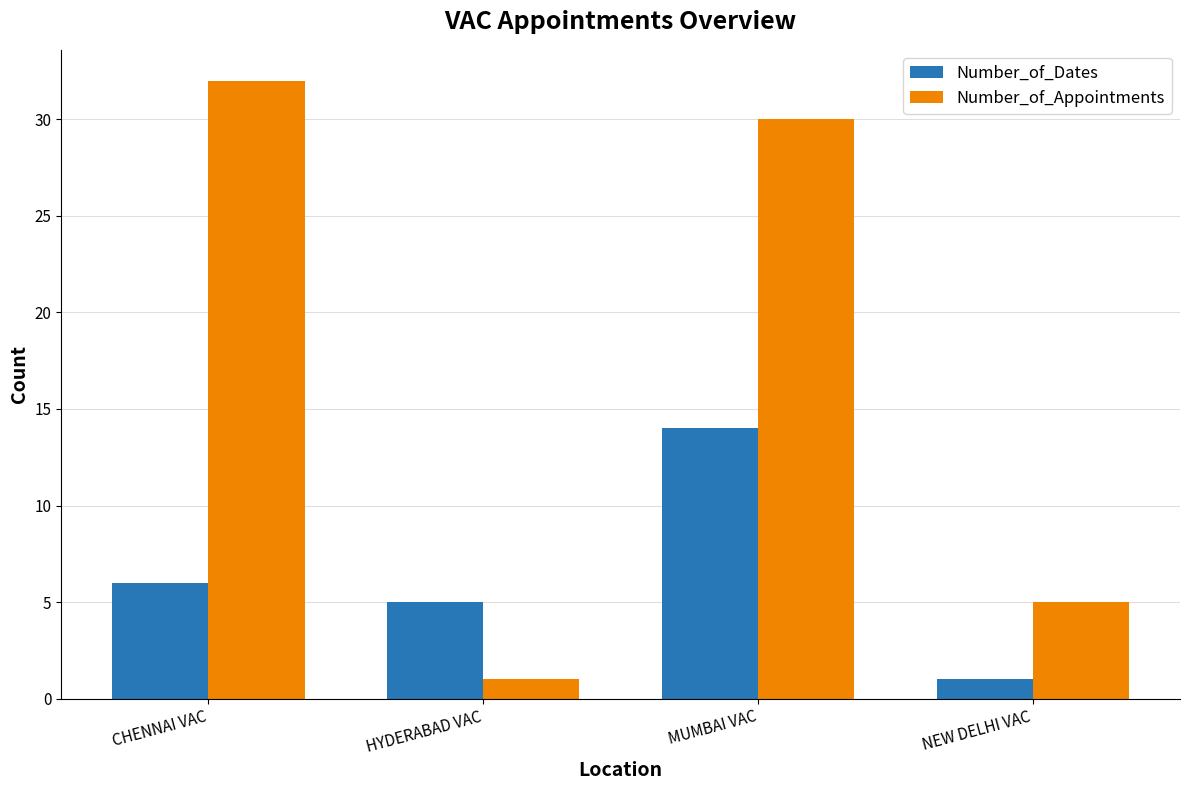

What is the value of the Number_of_Dates bar at the 2nd from the left?

5